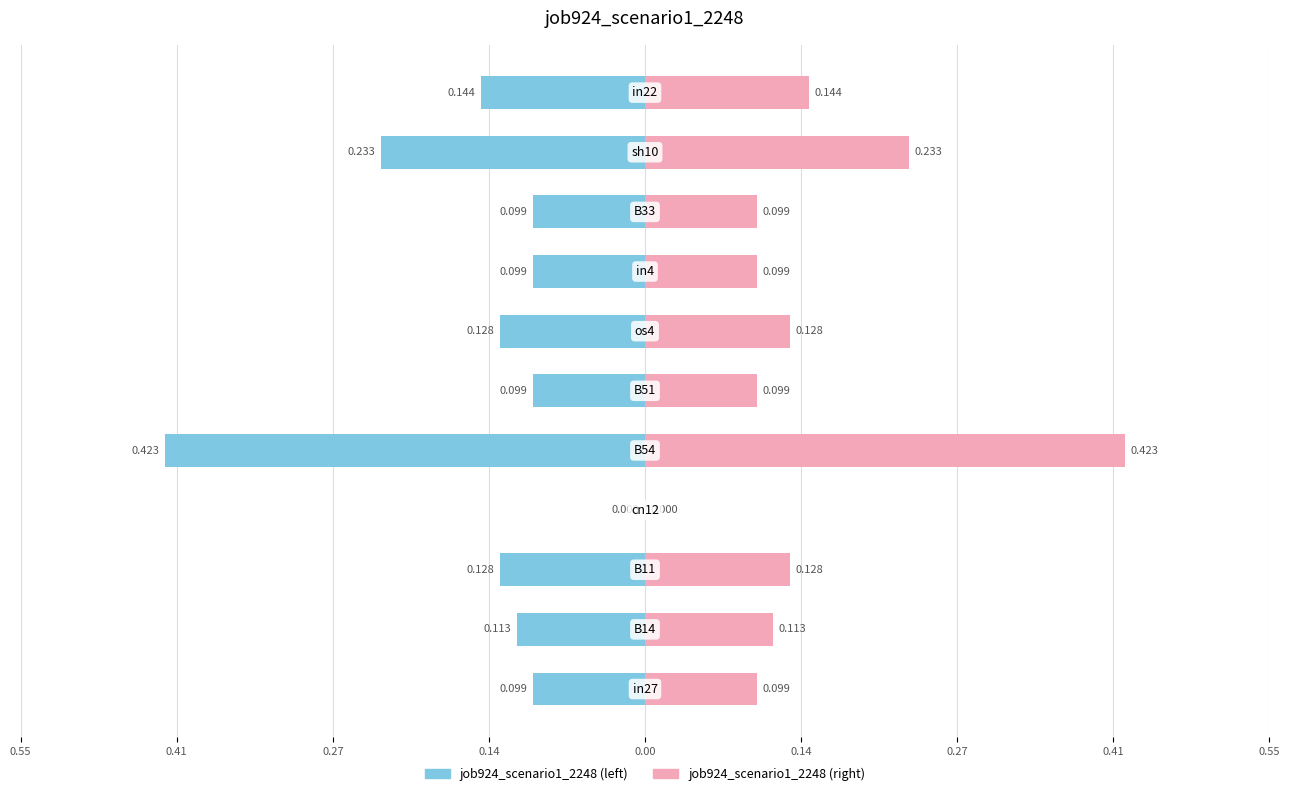

At how many categories does at least one series exceed 0?

10